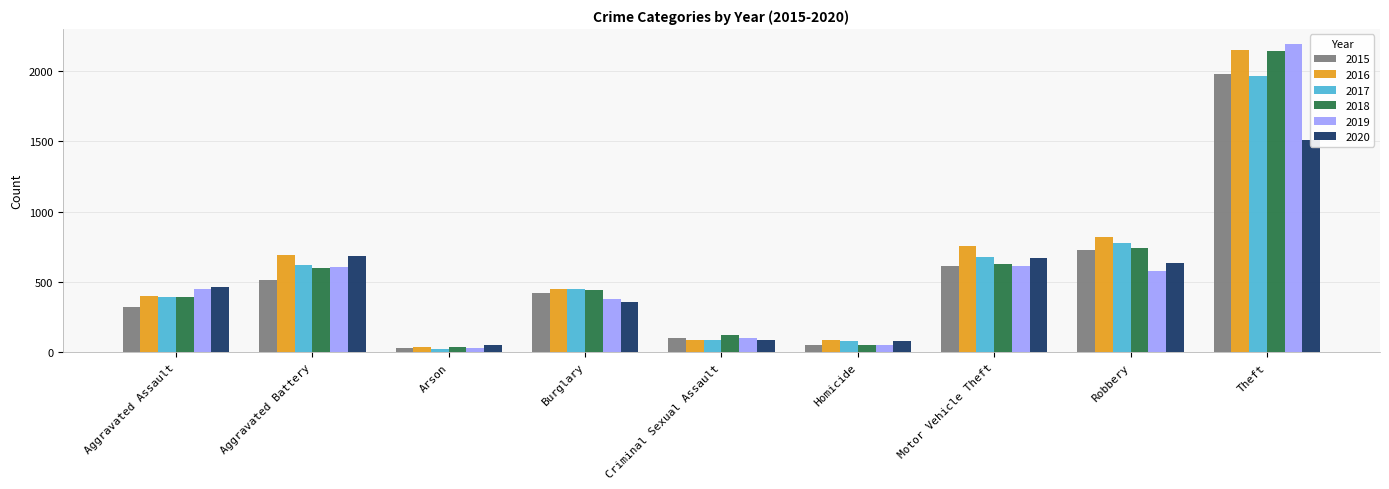

What is the sum of all 2019 values?

5008